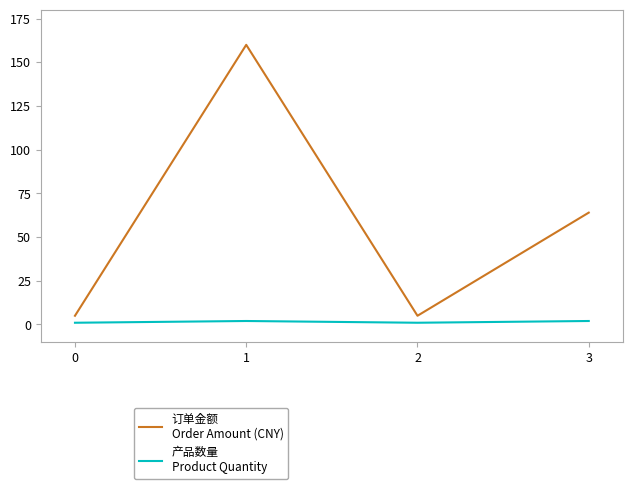

What is the greatest value displayed?

160